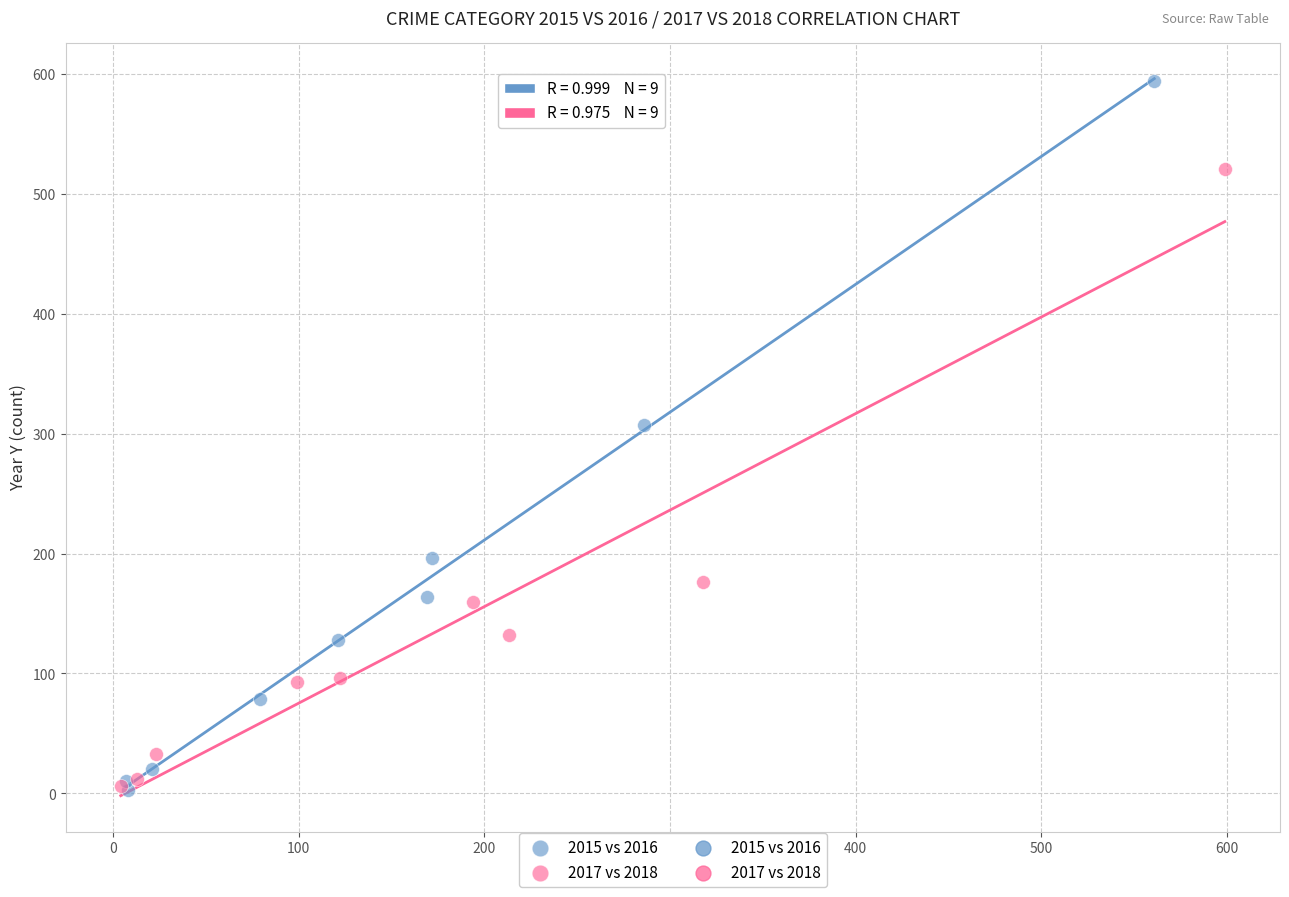

Which series contains the highest Y value?

2015 vs 2016